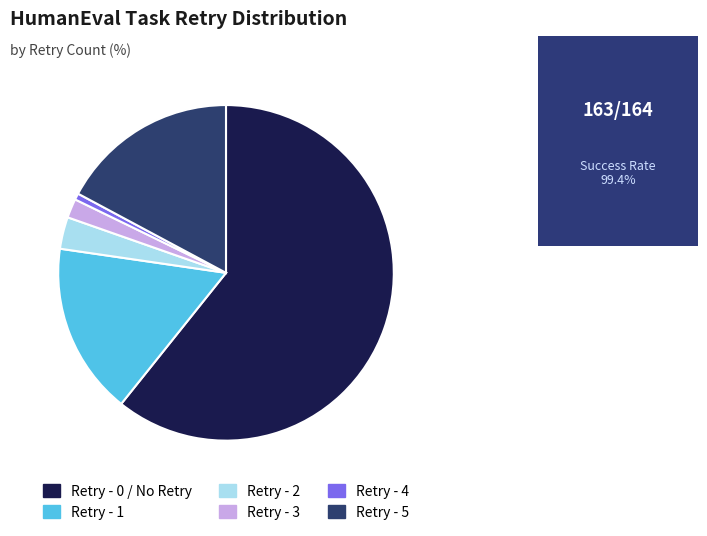

Combined, do Retry - 3 and Retry - 0 / No Retry account for over 50%?

Yes